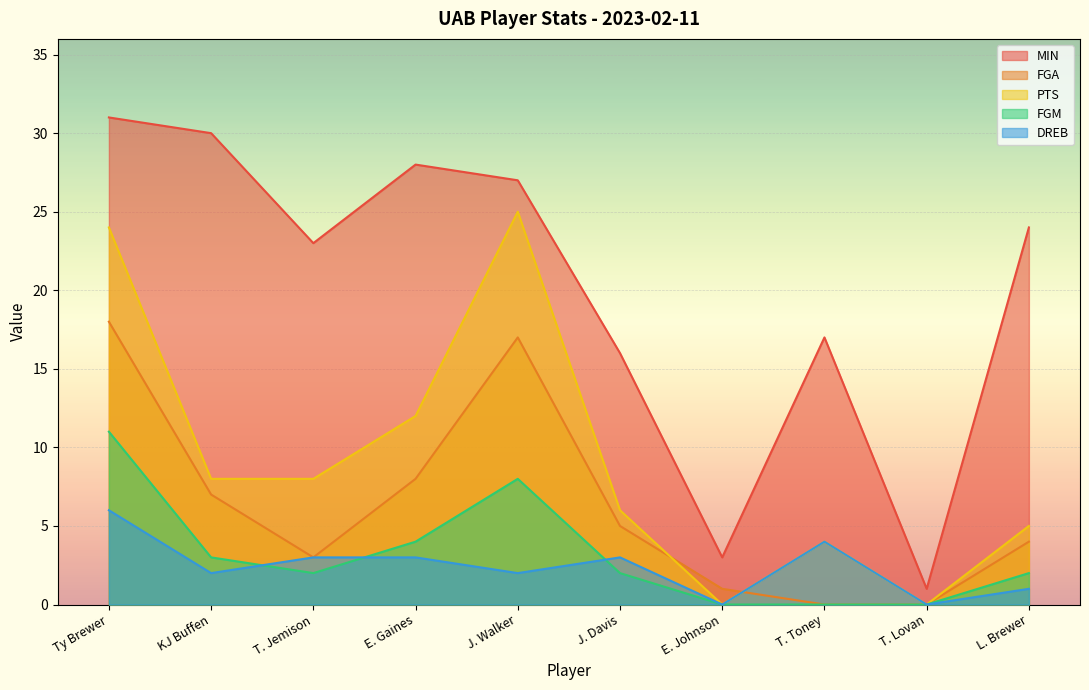

At which category does the chart reach its peak across all series?

Ty Brewer